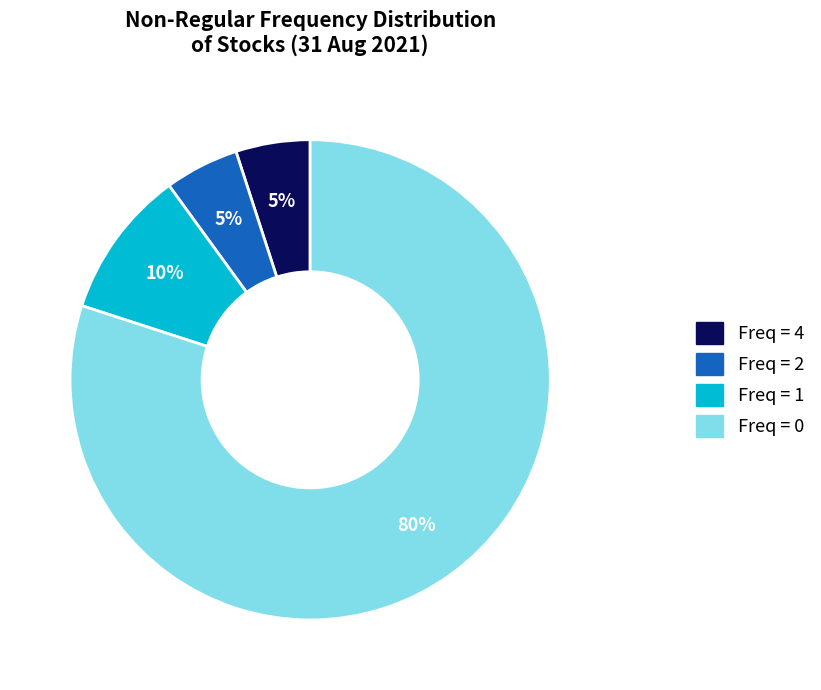

To the nearest percent, what is the difference between the largest and smallest slice percentages?

75%